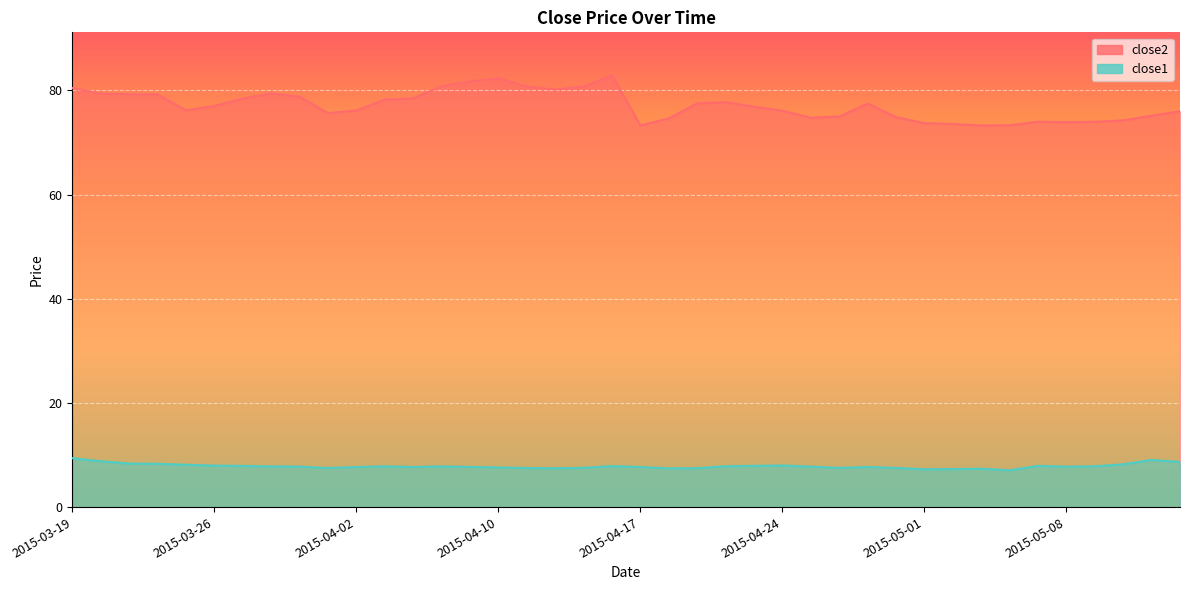

At which label is close2 closest to 78?

2015-04-06